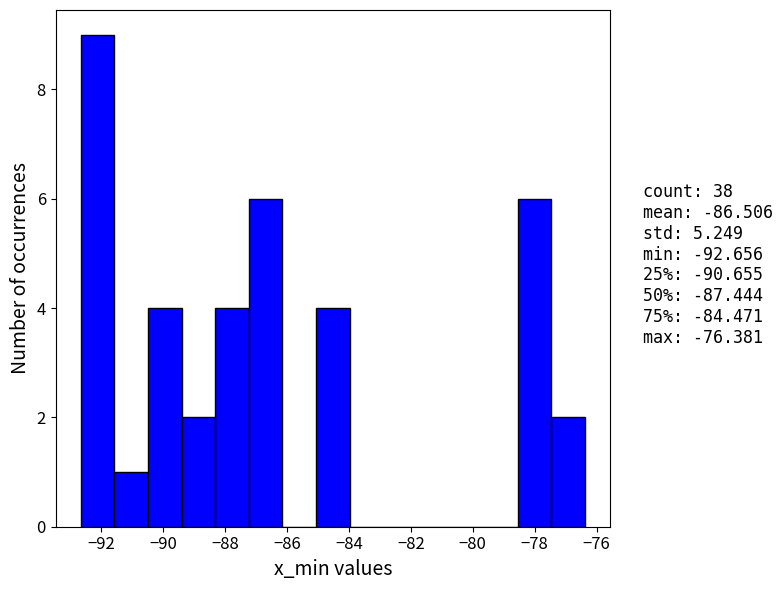

Reading left to right, list every bar in this chart as the range it spans on the x-axis followed by its height. Neither the bar edges nor the heights are printed on the chart, so give them approximately, as read against the axes.

-92.6 to -91.6: 9
-91.6 to -90.4: 1
-90.4 to -89.4: 4
-89.4 to -88.4: 2
-88.4 to -87.2: 4
-87.2 to -86.2: 6
-86.2 to -85.0: 0
-85.0 to -84.0: 4
-84.0 to -82.8: 0
-82.8 to -81.8: 0
-81.8 to -80.8: 0
-80.8 to -79.6: 0
-79.6 to -78.6: 0
-78.6 to -77.4: 6
-77.4 to -76.4: 2